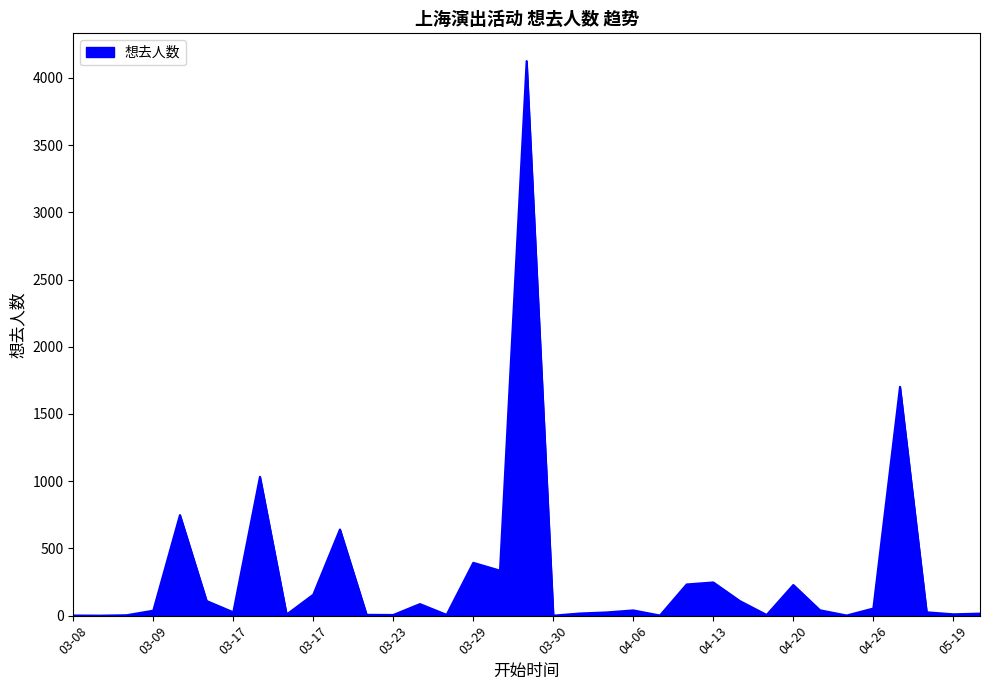

What is the maximum value shown in the chart?

4125